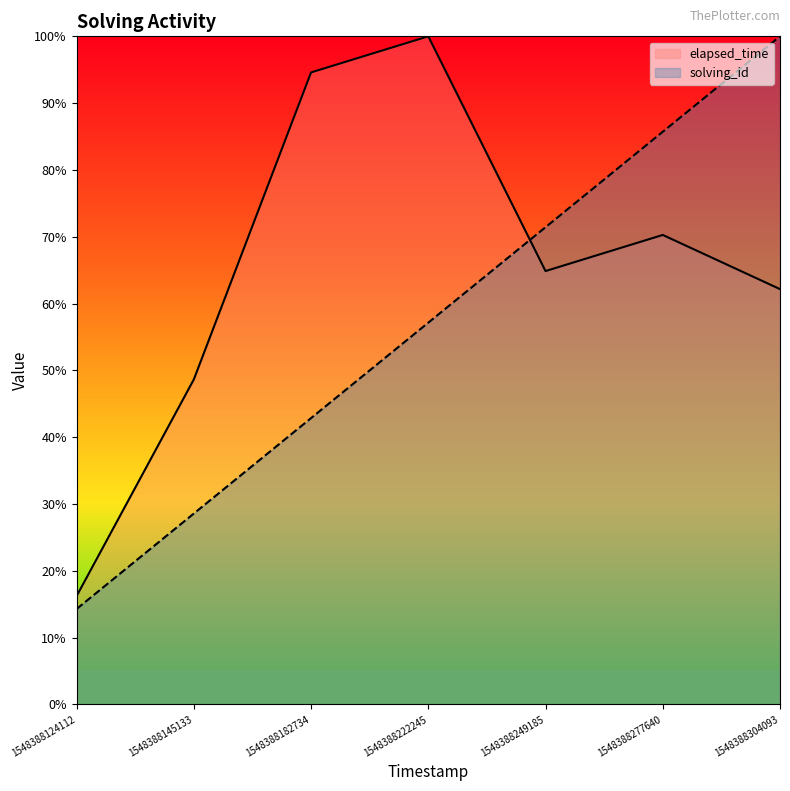

At which category is the sum across all series the highest?

1548388304093